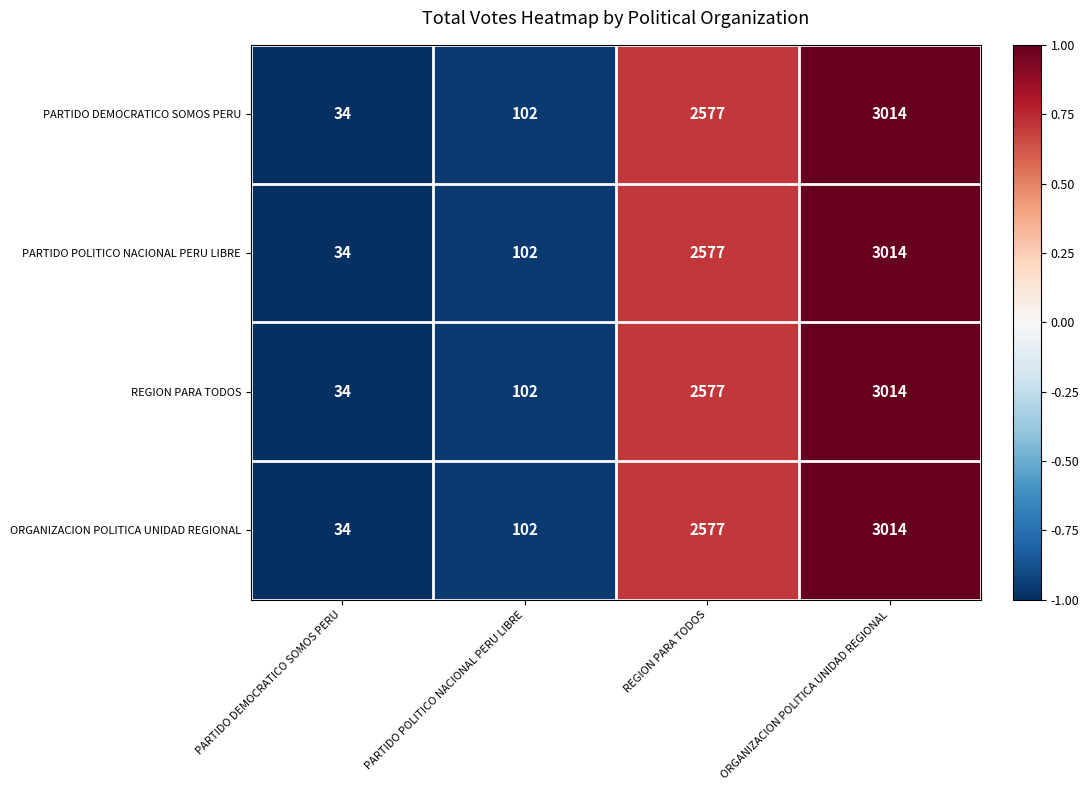

What is the minimum value for ORGANIZACION POLITICA UNIDAD REGIONAL?

34